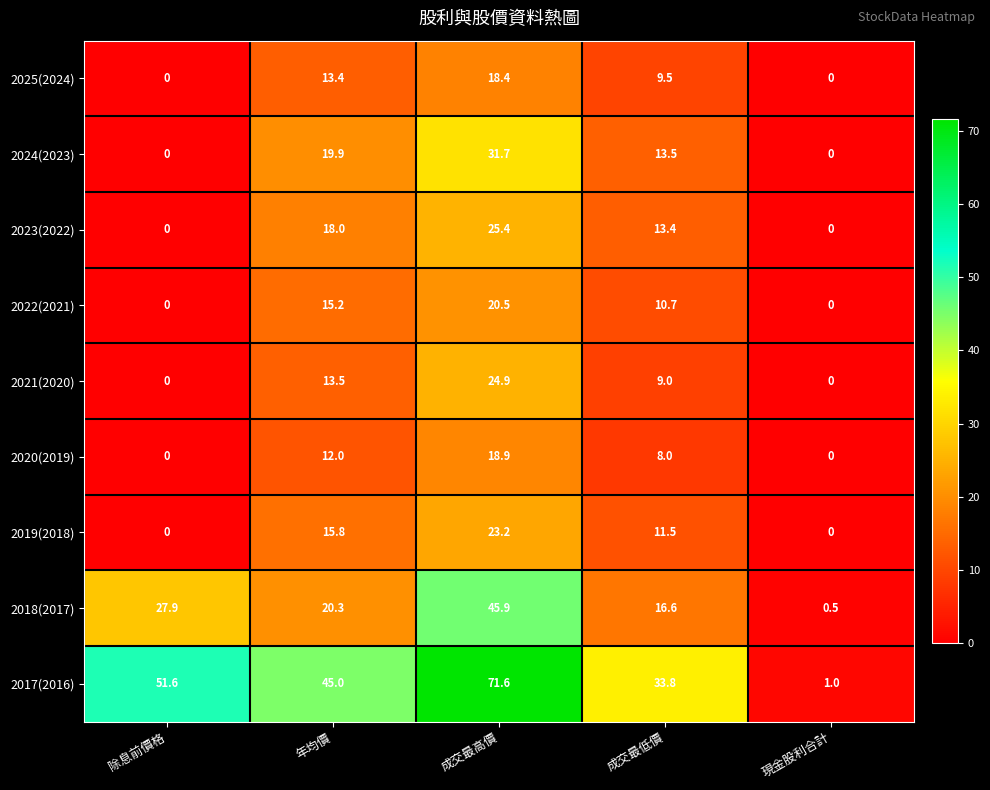

Is it true that 2021(2020) equals 5.8 at 成交最低價?

False